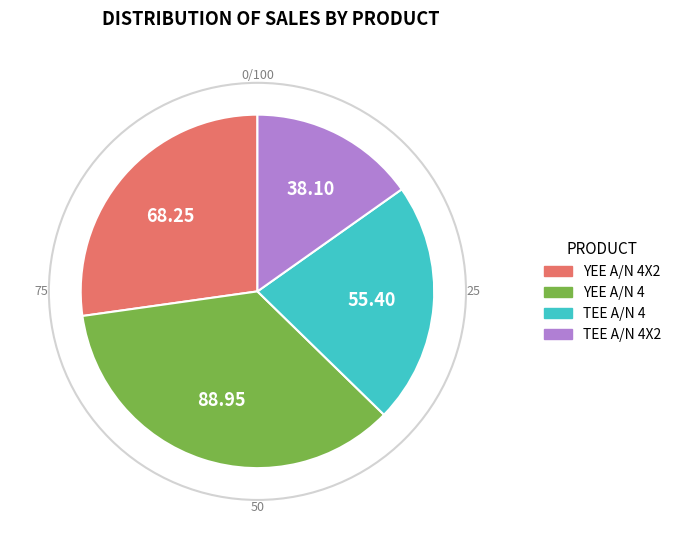

Is there any slice that represents more than half of the pie?

No